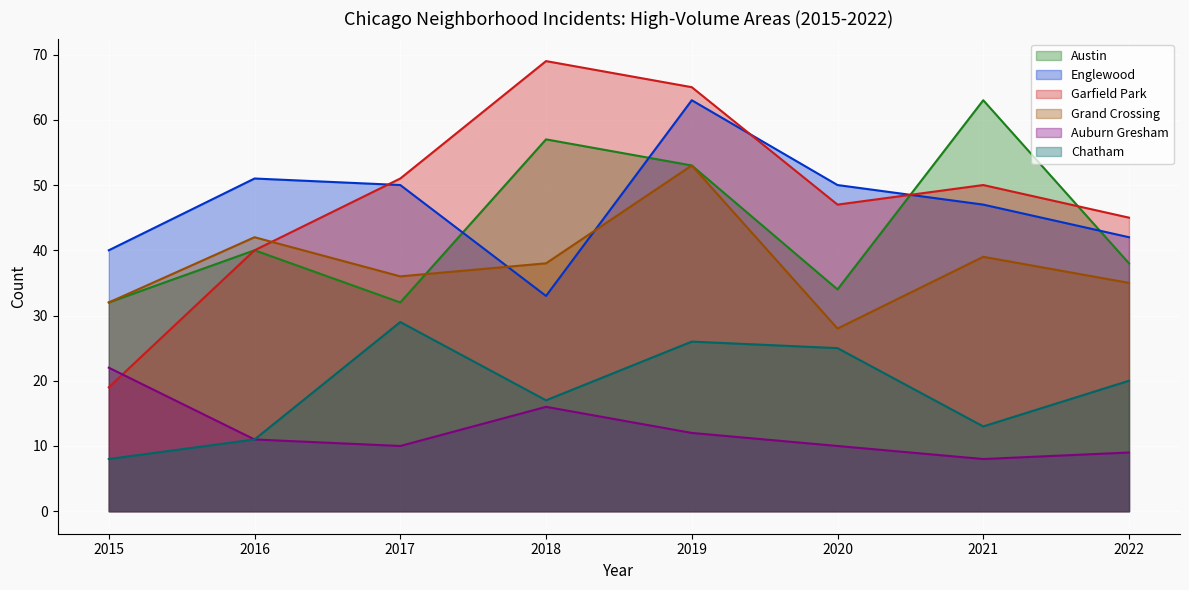

True or false: Chatham has more than 1 points higher than both neighbors.

True